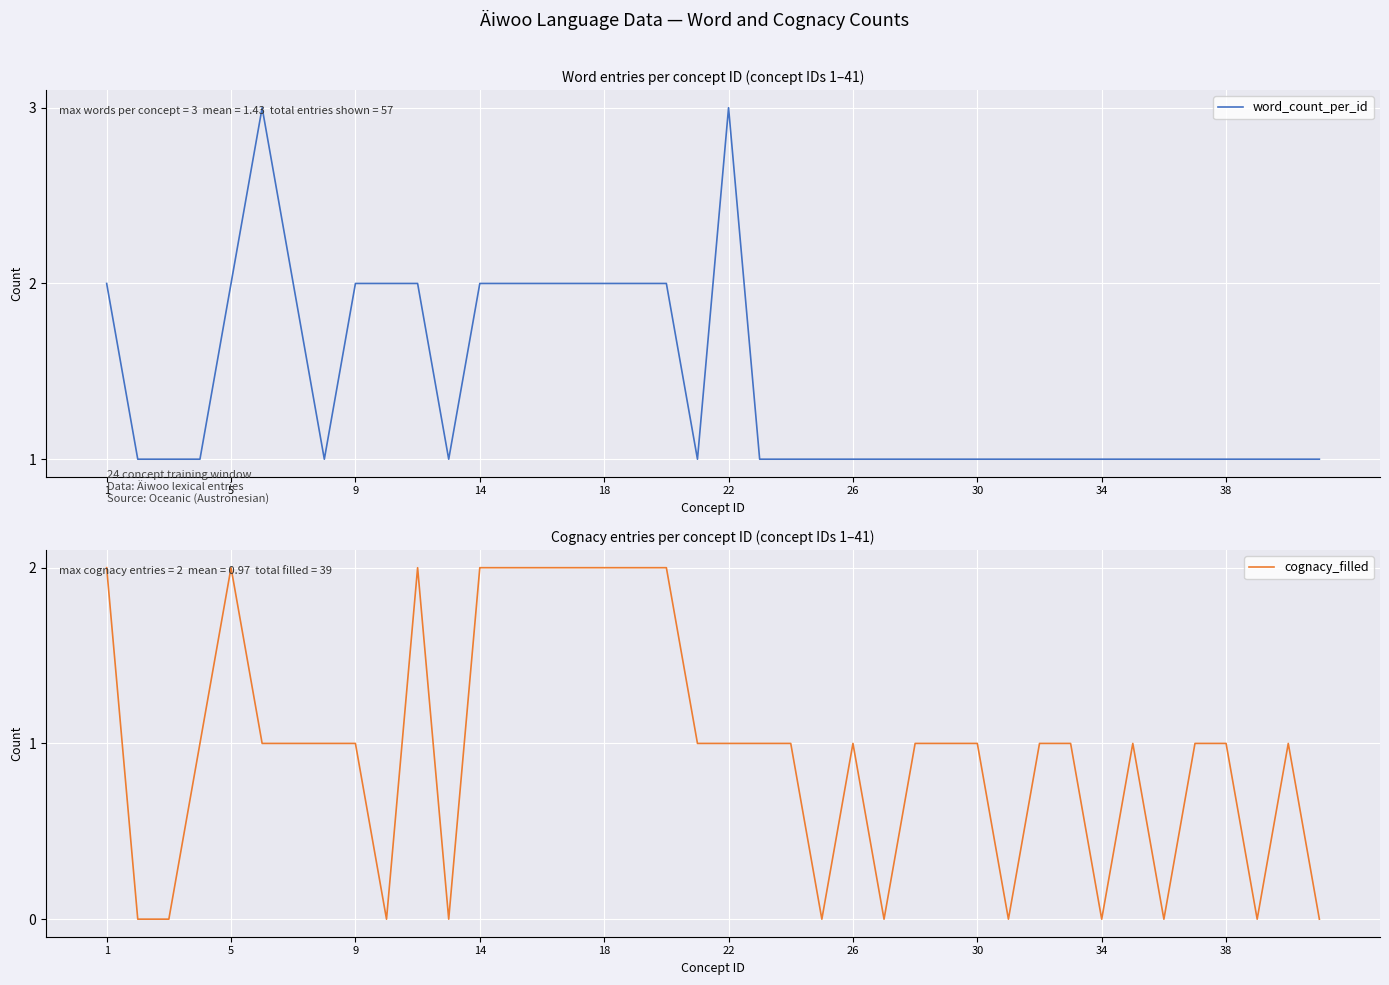

List the series in order of their overall mean, highest first.

word_count_per_id, cognacy_filled